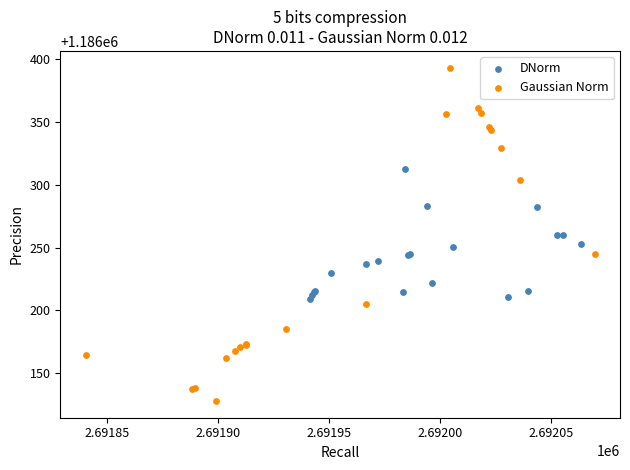

Which series reaches the minimum Y coordinate?

Gaussian Norm